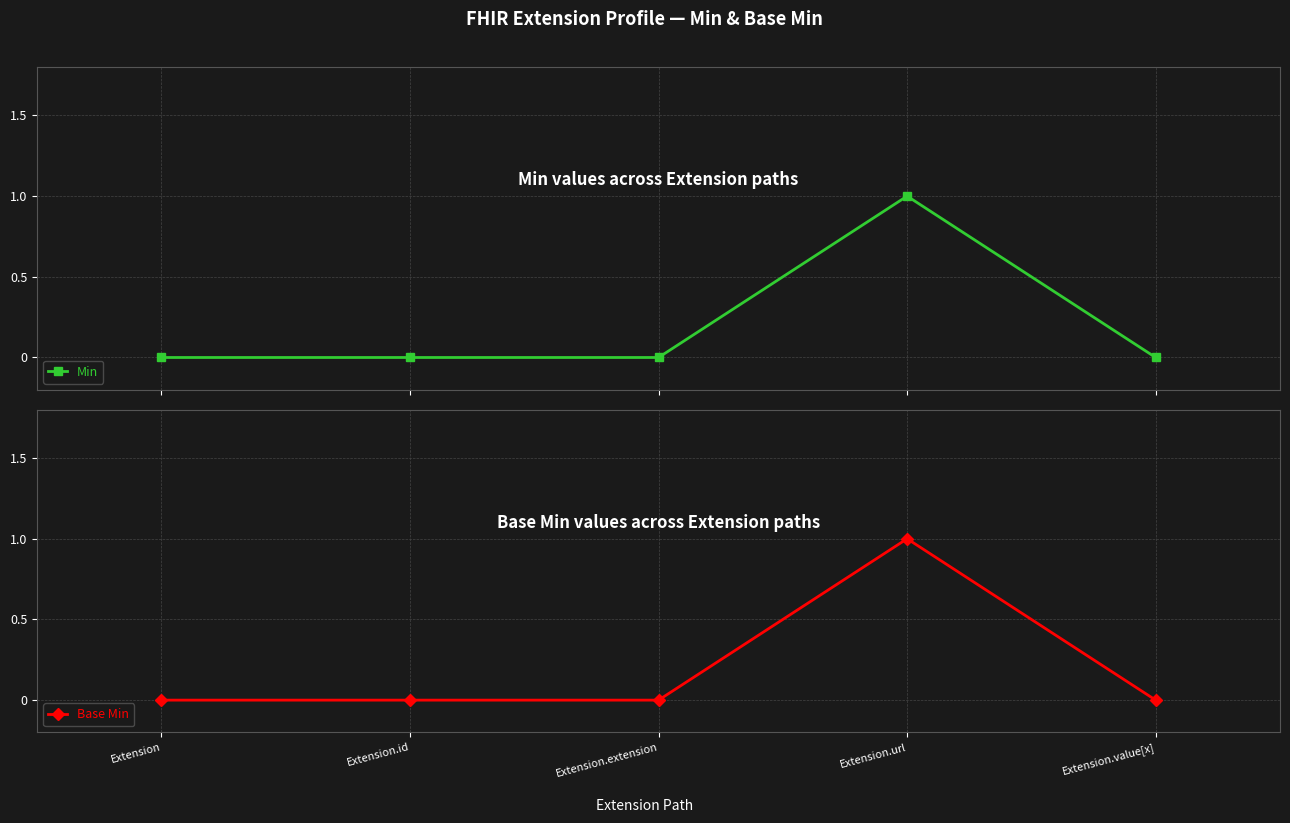

True or false: Base Min and Min intersect in this chart.

False